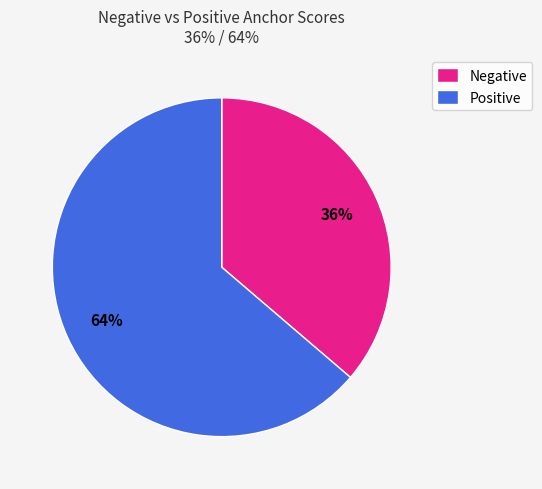

How many segments does this pie chart have?

2